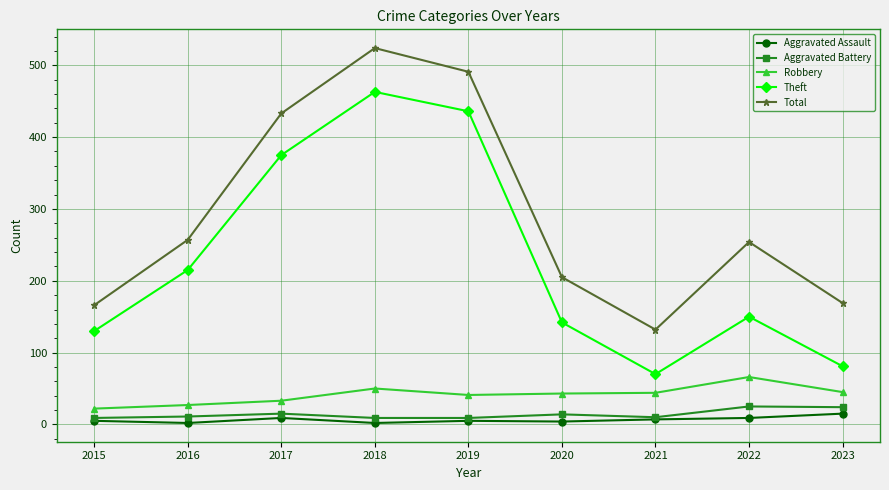

What is the maximum value shown in the chart?

524